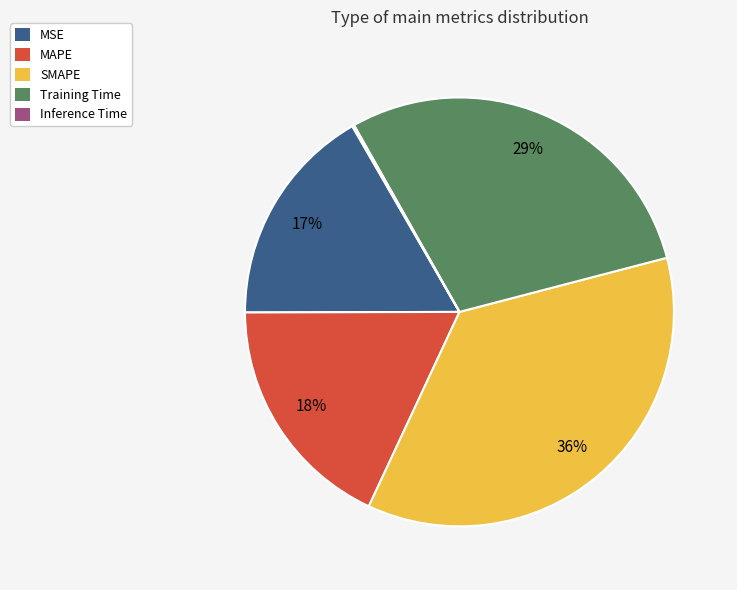

Does any single category account for the majority?

No